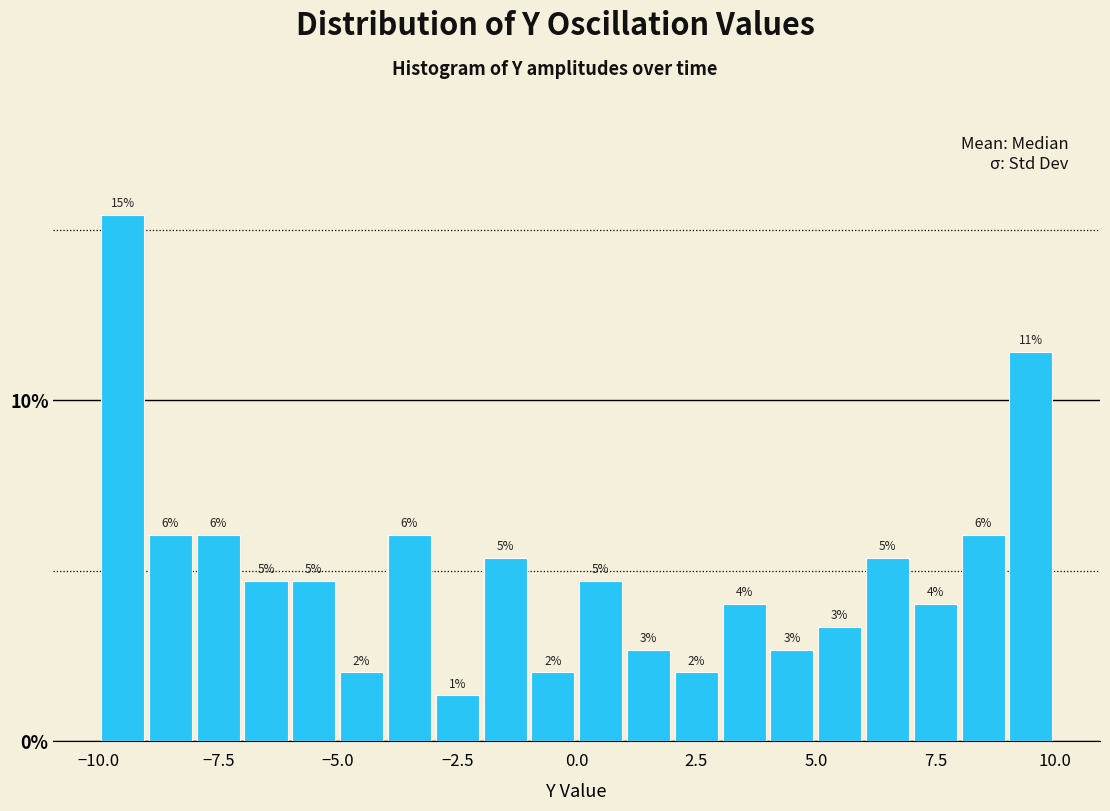

Around what value on the x-axis is the tallest bar? Give the approximate position of its centre, as read against the axis.

-9.5